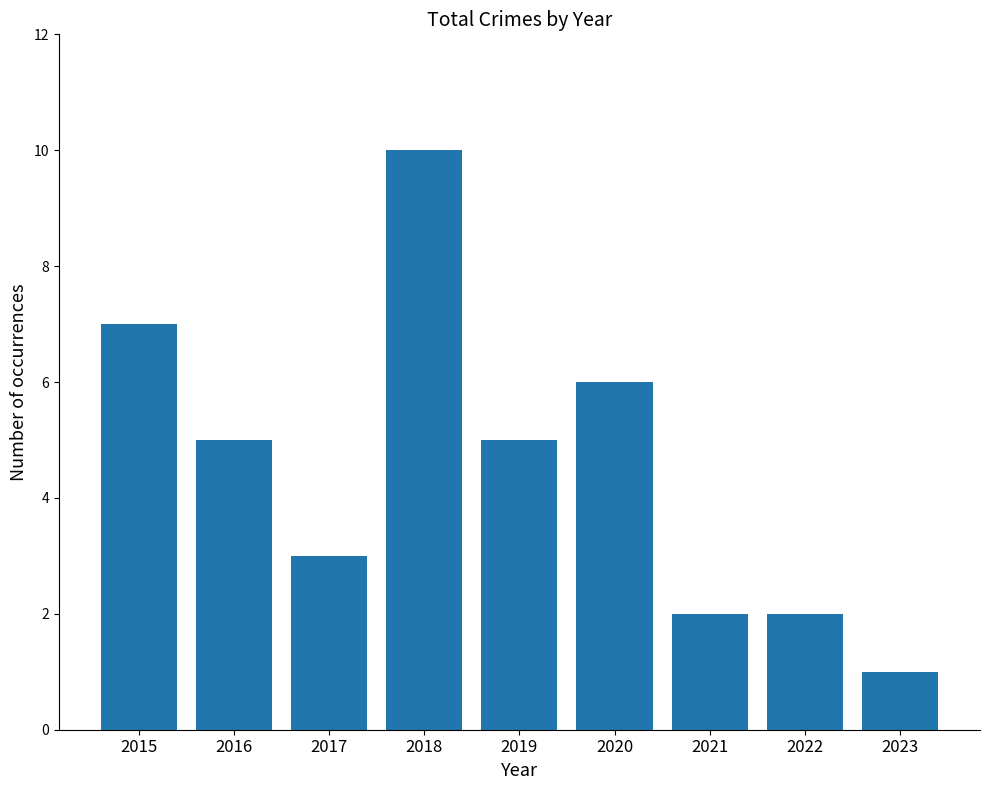

Count the values in the range 2 to 6.

6